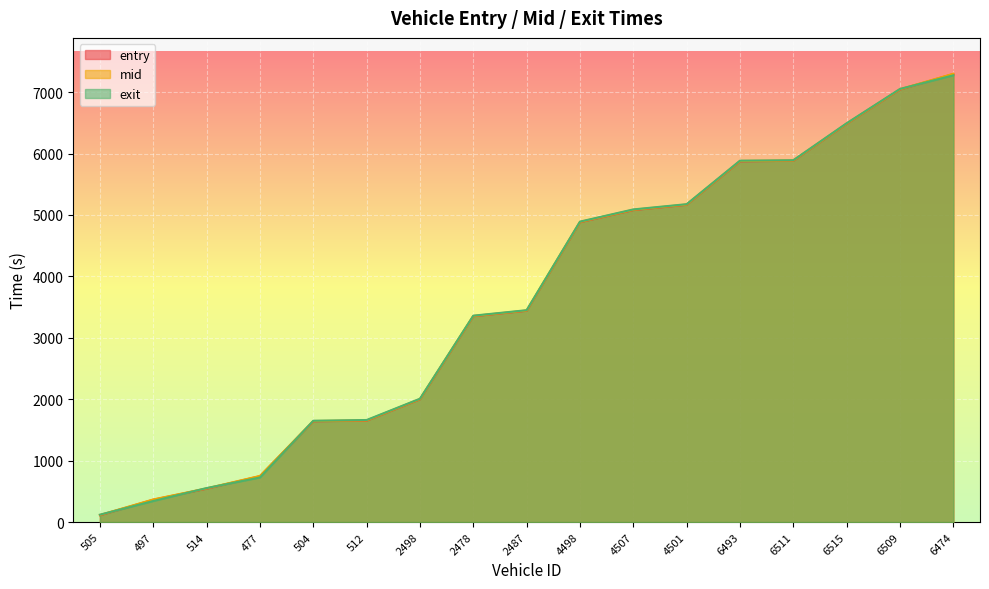

True or false: mid and entry cross at least once.

False